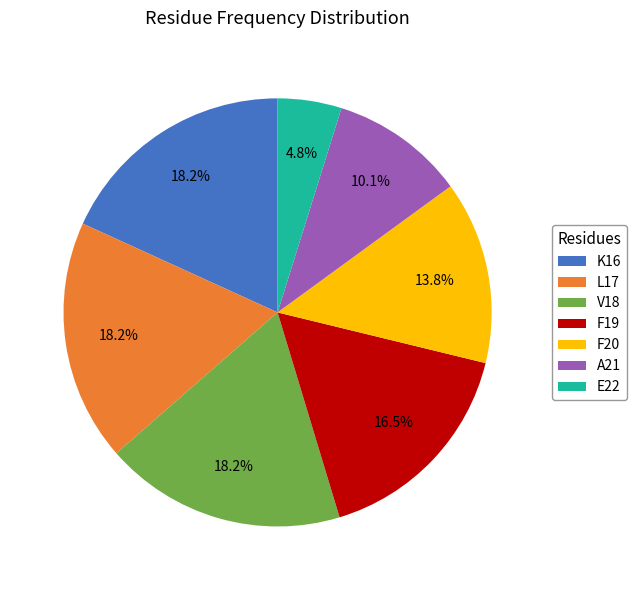

Count the number of slices in the pie.

7